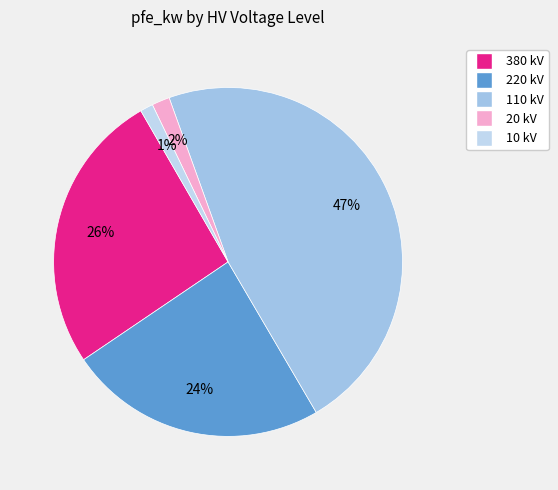

To the nearest percent, what is the difference between the largest and smallest slice percentages?

46%